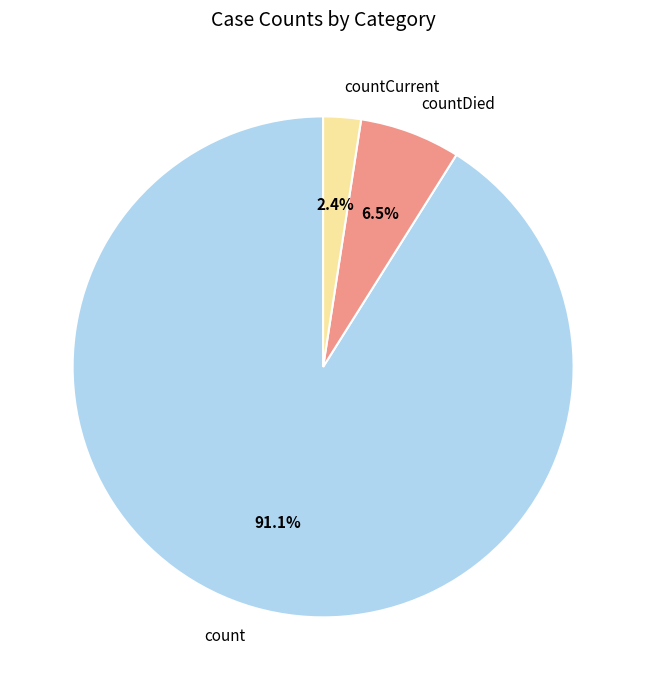

Between count and countCurrent, which is larger?

count